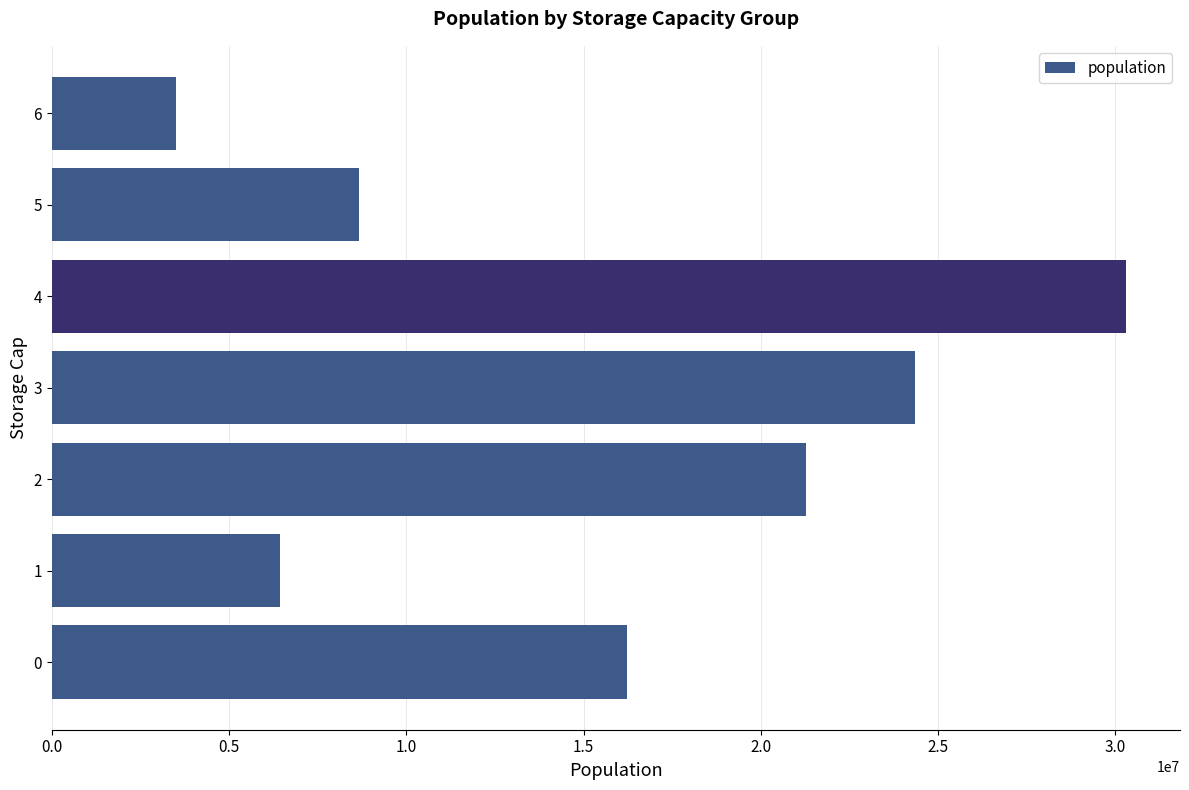

What is the maximum value shown in the chart?

30310851